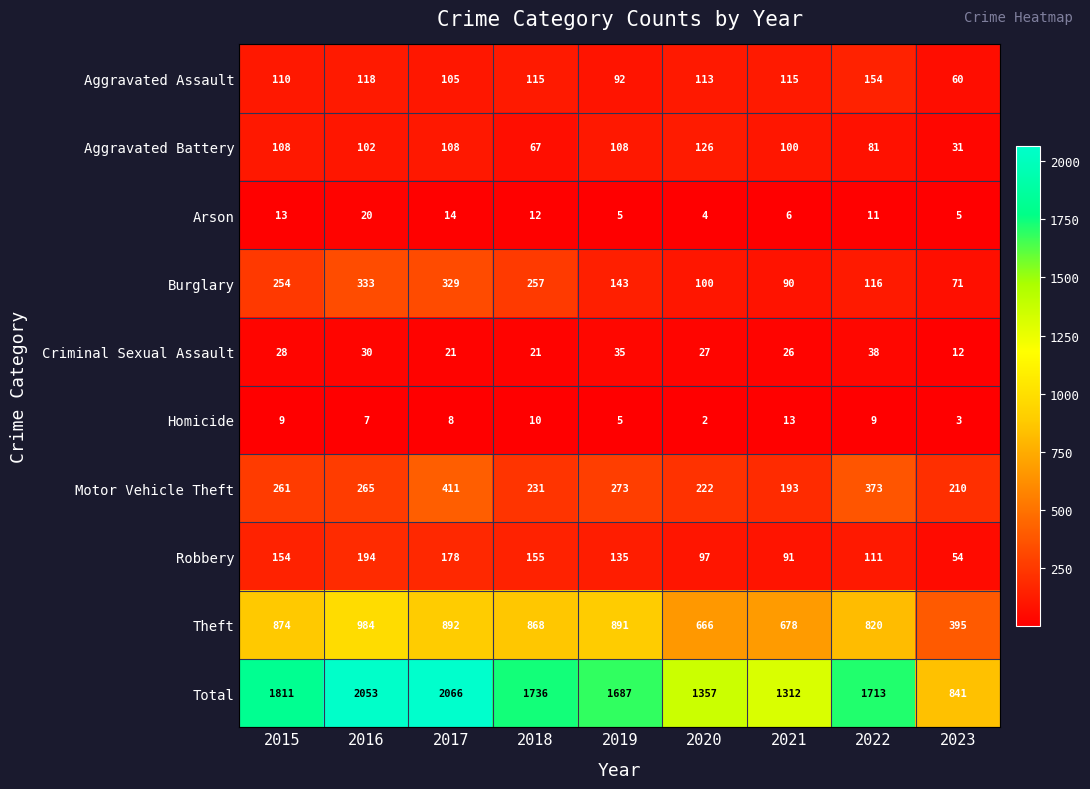

What is the difference between the Theft values at 2022 and 2015?

54